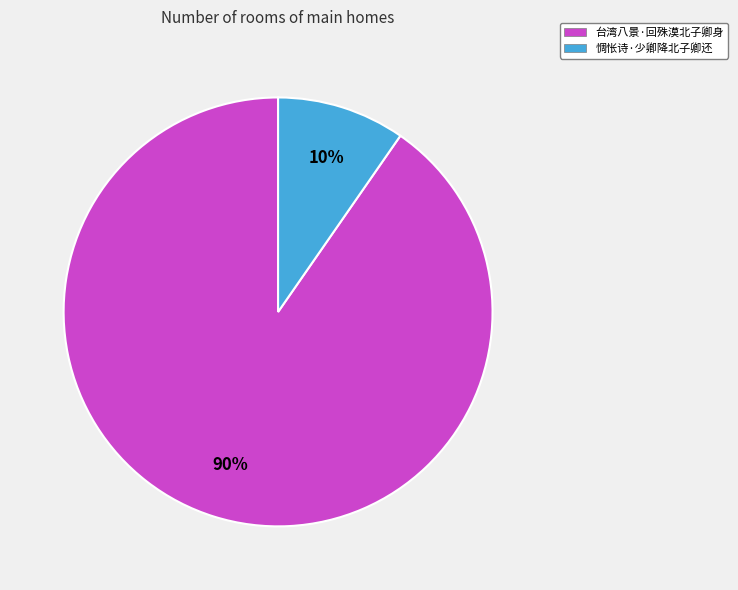

To the nearest percent, what is the average slice percentage?

50%